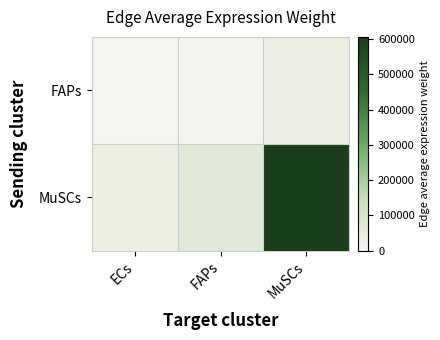

How many values in the MuSCs series exceed 64808?

2